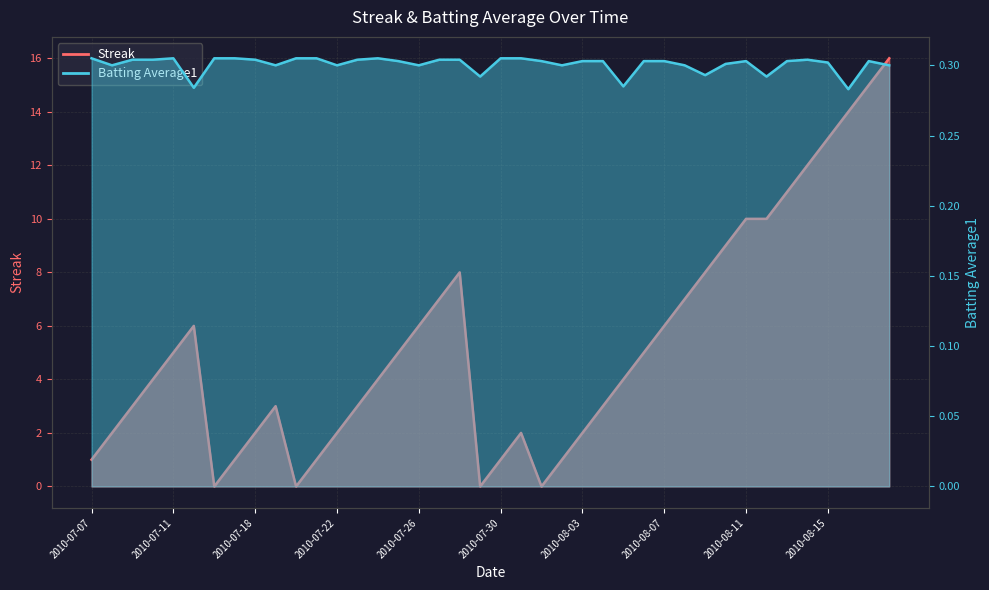

True or false: Batting Average1 has a value of 0.2 at 2010-07-20.

False